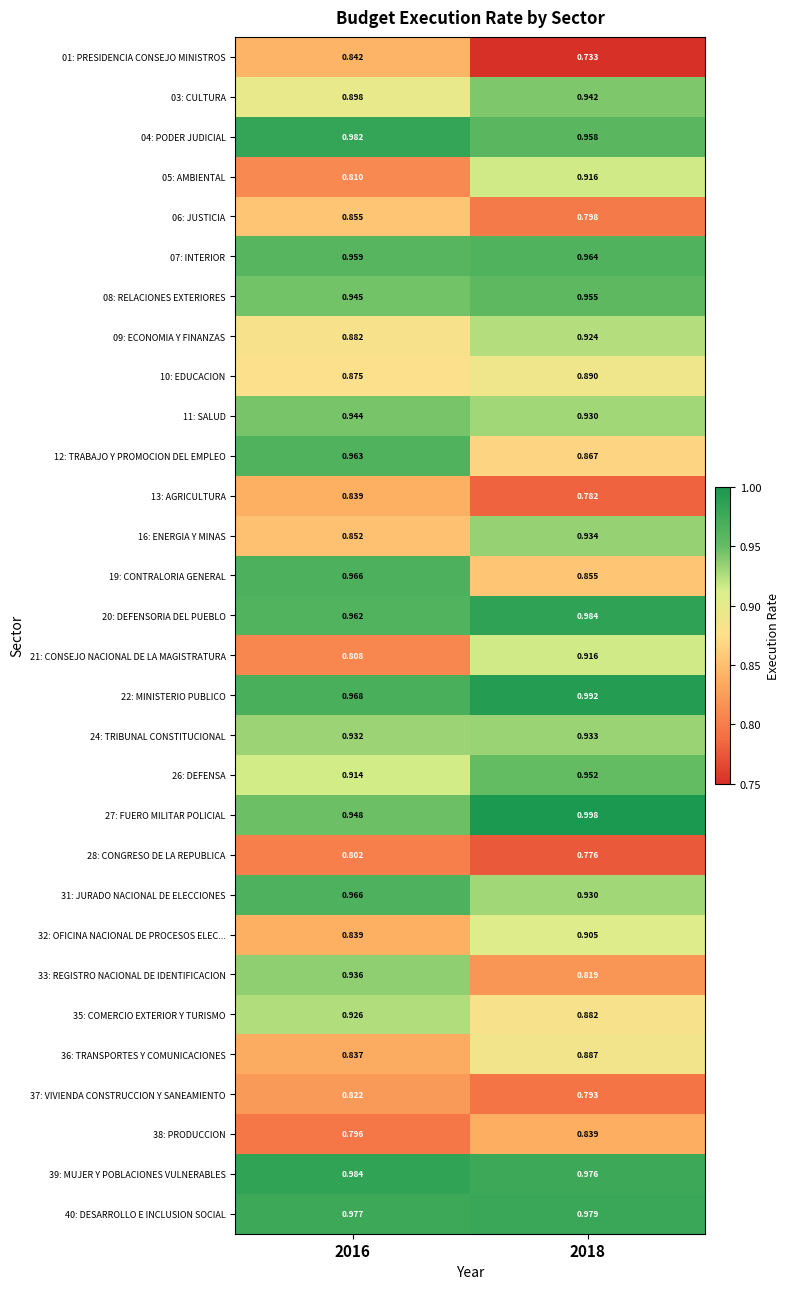

Is the value of 28: CONGRESO DE LA REPUBLICA at 2018 greater than the value of 22: MINISTERIO PUBLICO at 2018?

No